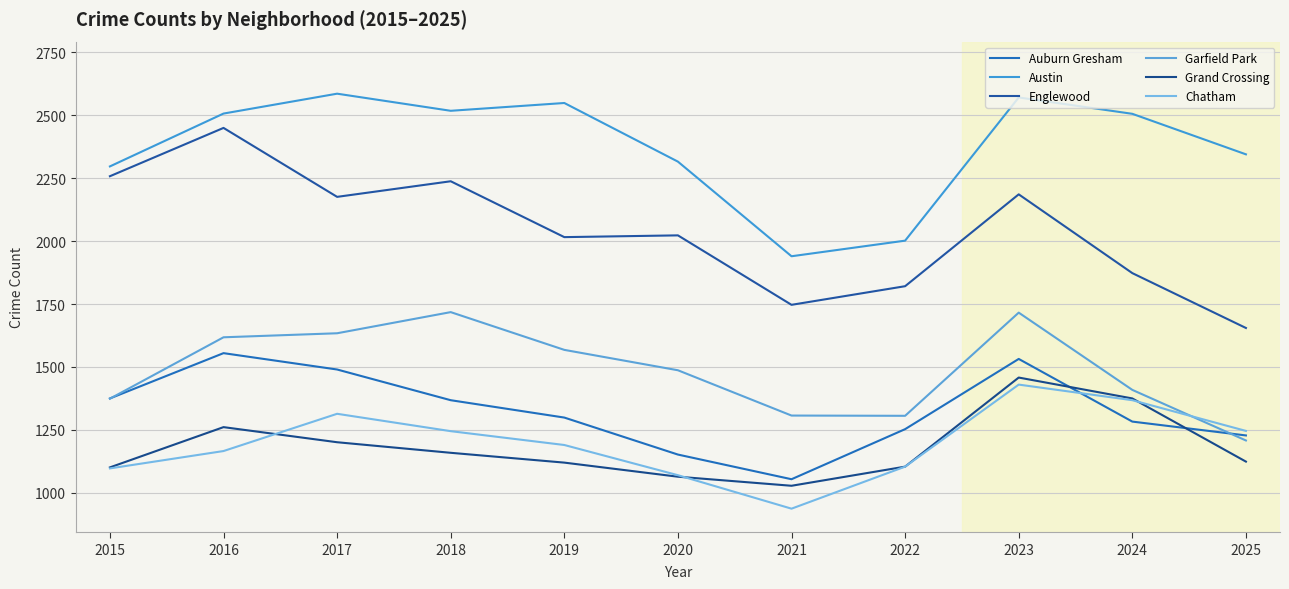

Where is Garfield Park nearest to the value 1463?

2020